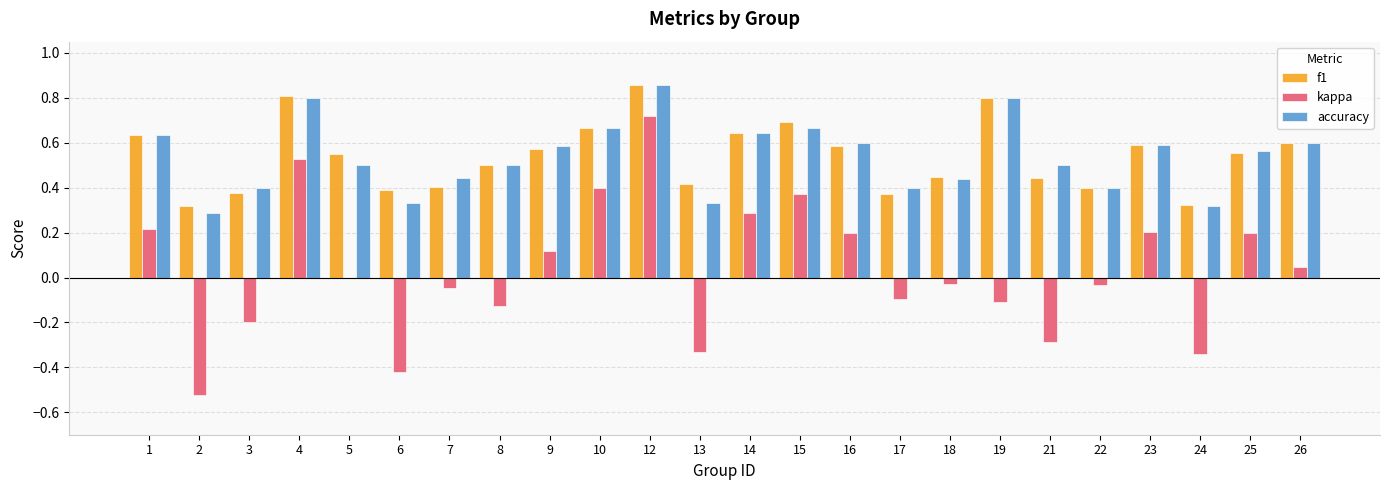

Between 2 and 21, which series saw the biggest shift?

kappa